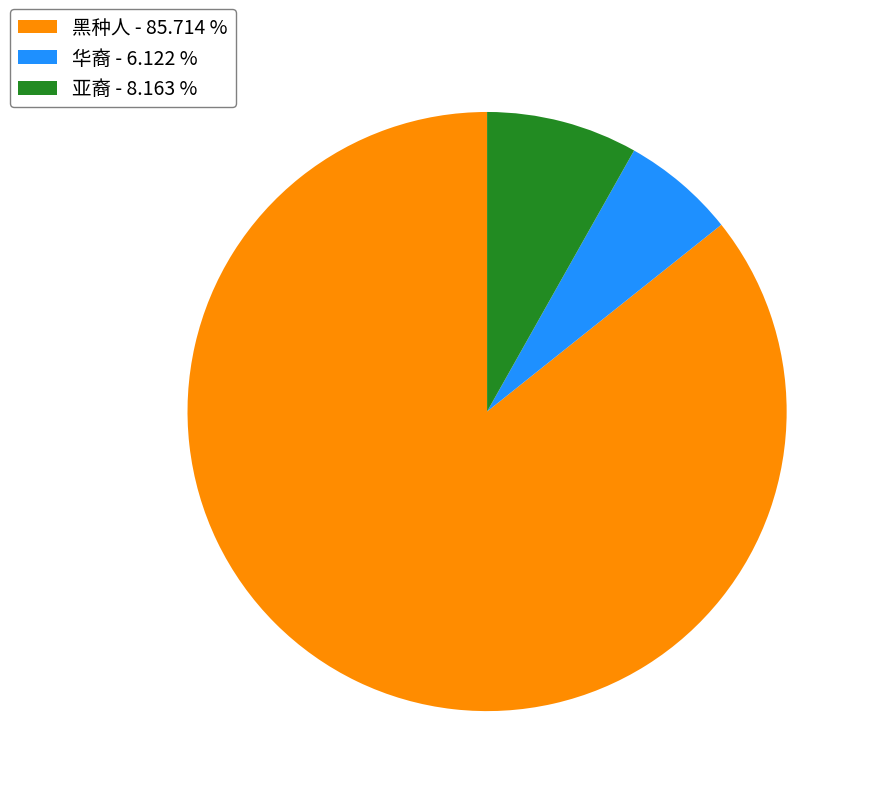

How many slices are in this pie chart?

3